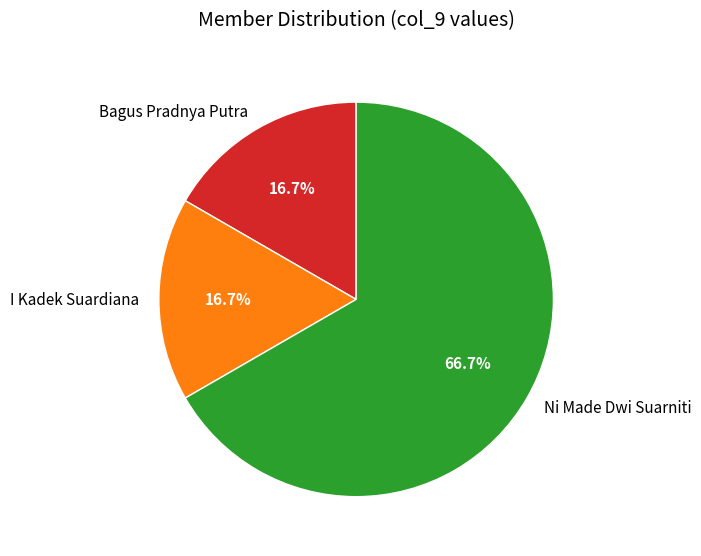

How many slices are in this pie chart?

3